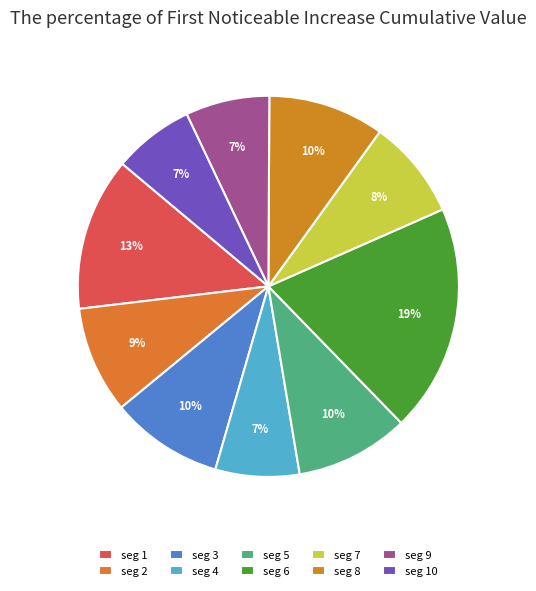

Which slice is the largest?

seg 6